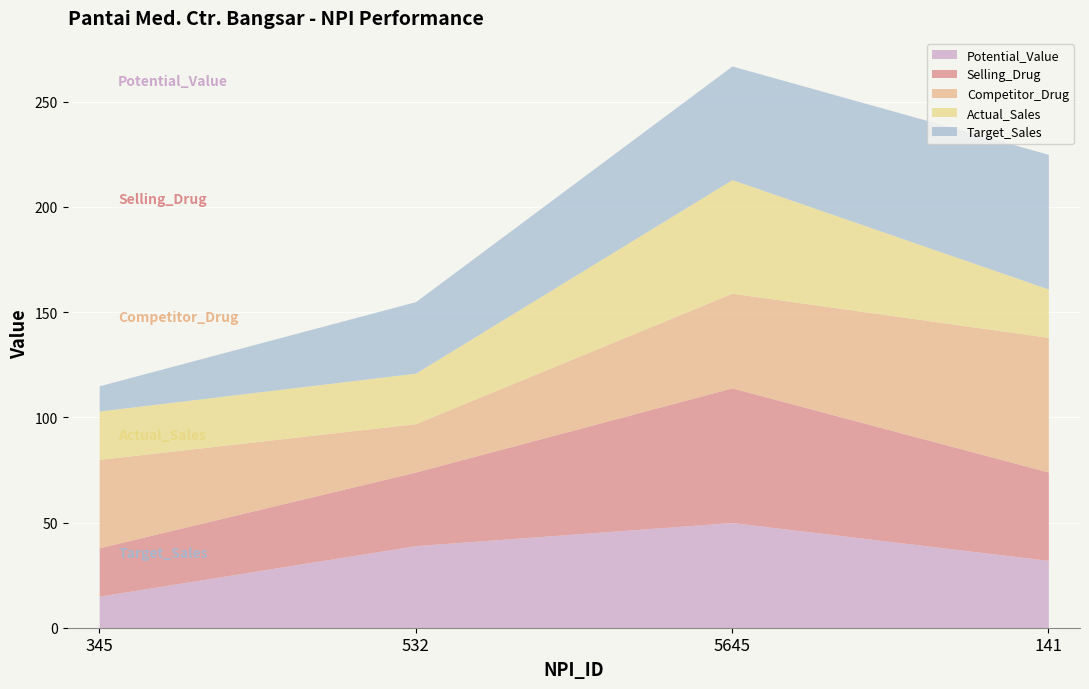

What is the greatest value displayed?

64